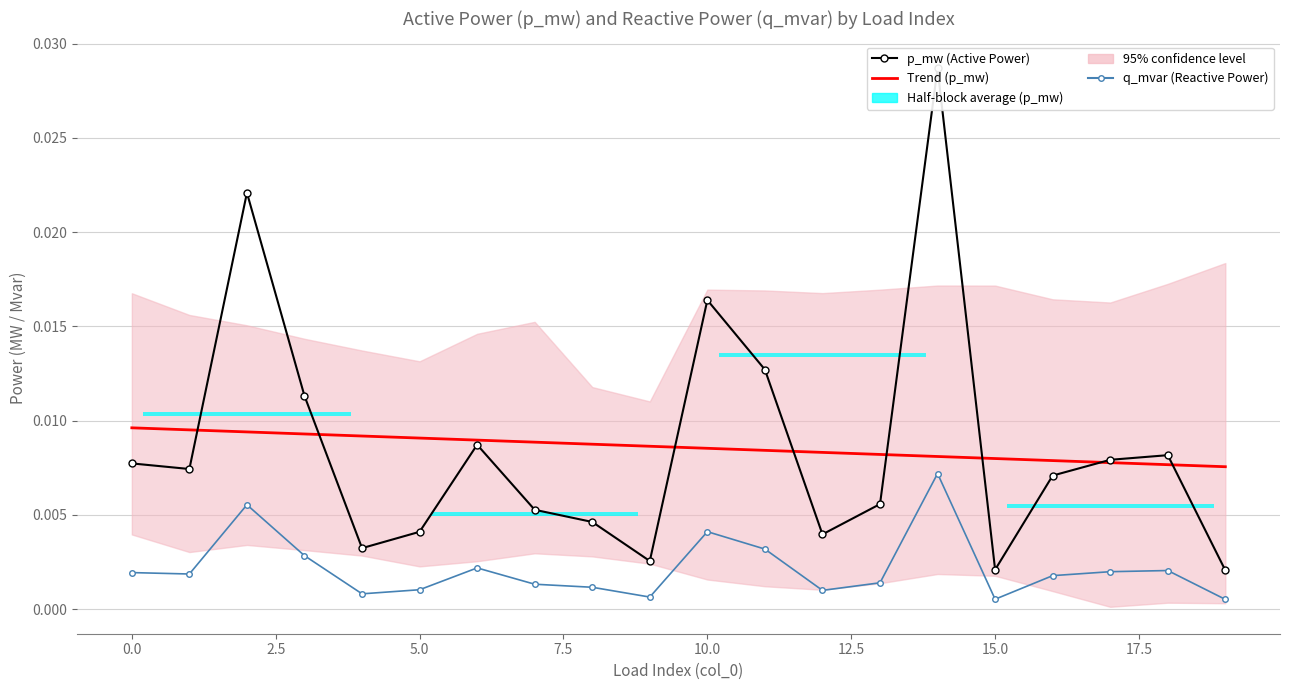

At how many categories does at least one series exceed 0?

20